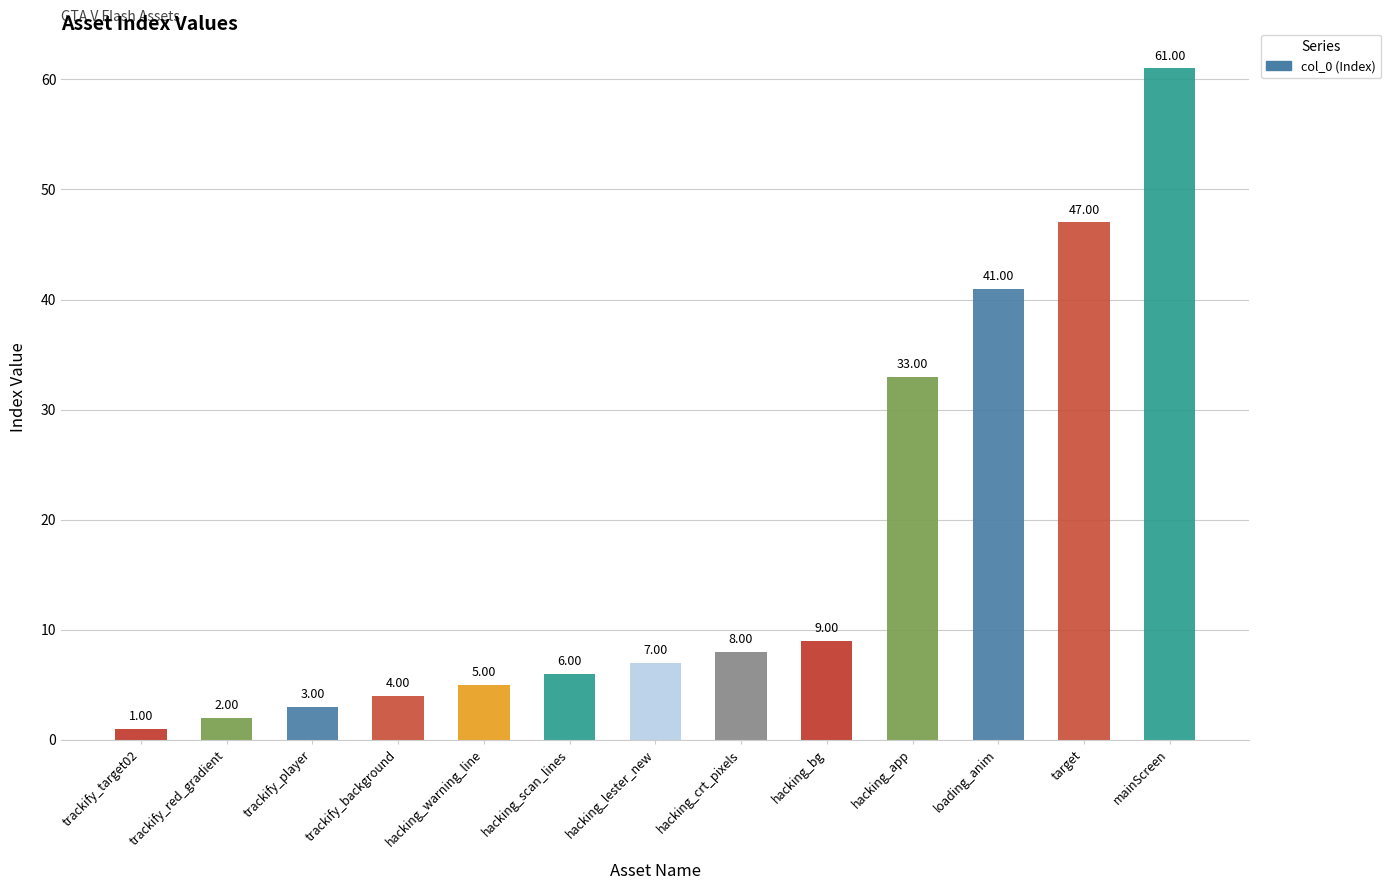

What is the value of the 3rd bar from the left?

3